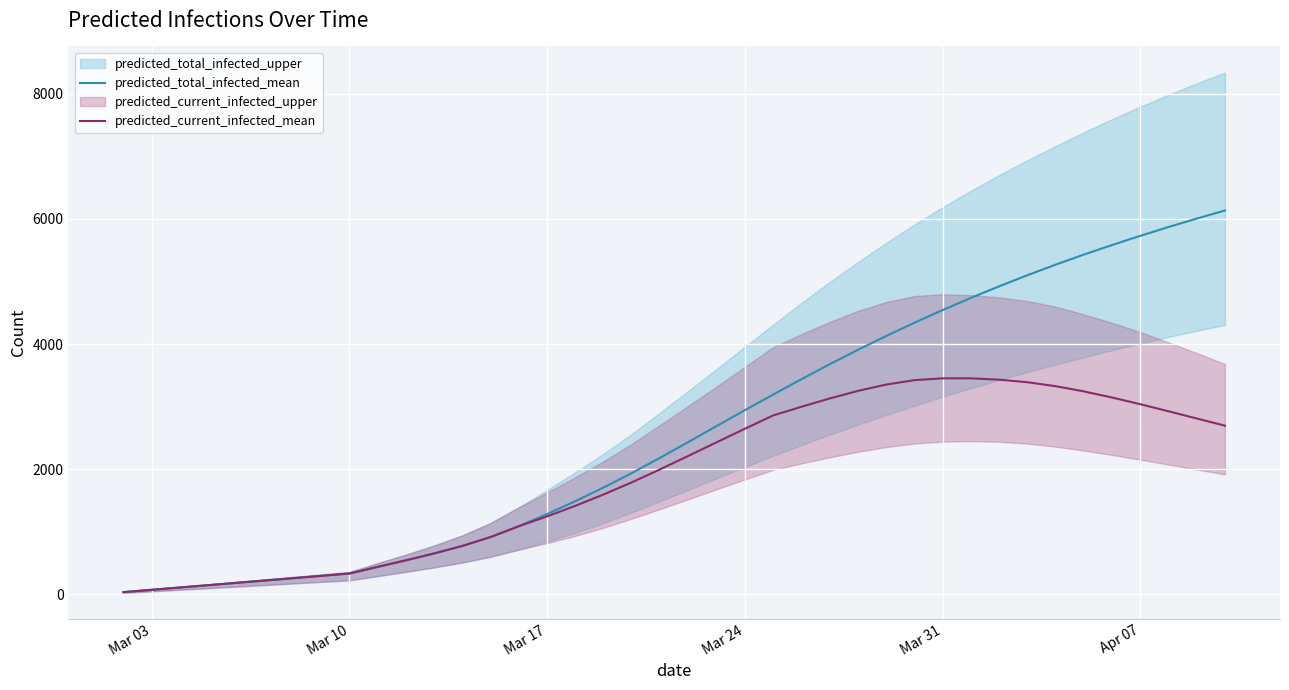

What is the maximum value for predicted_total_infected_mean?

6133